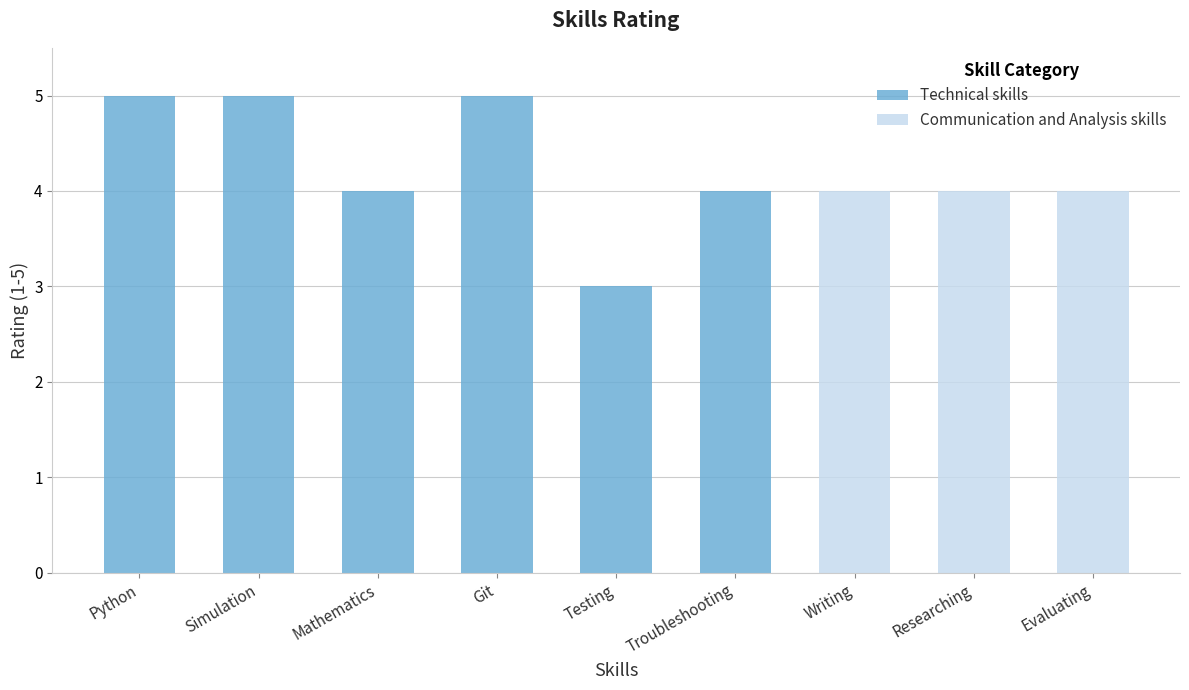

What is the approximate value at Git?

5